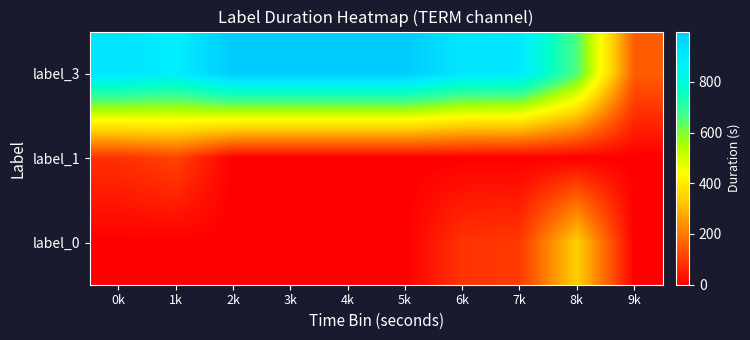

At how many categories does at least one series exceed 369?

9